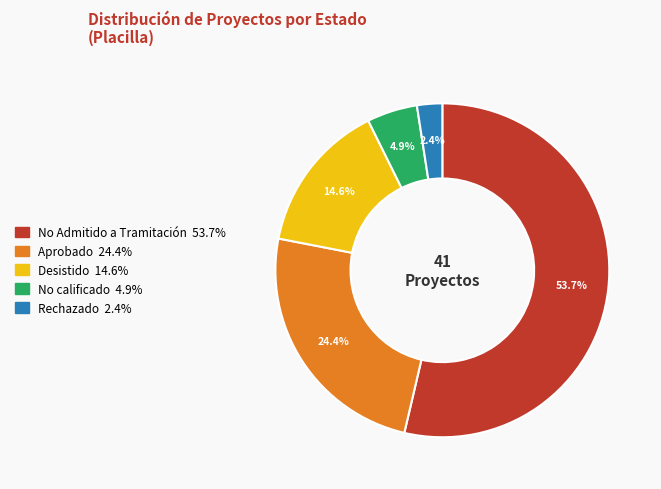

To the nearest percent, what is the average slice percentage?

20%